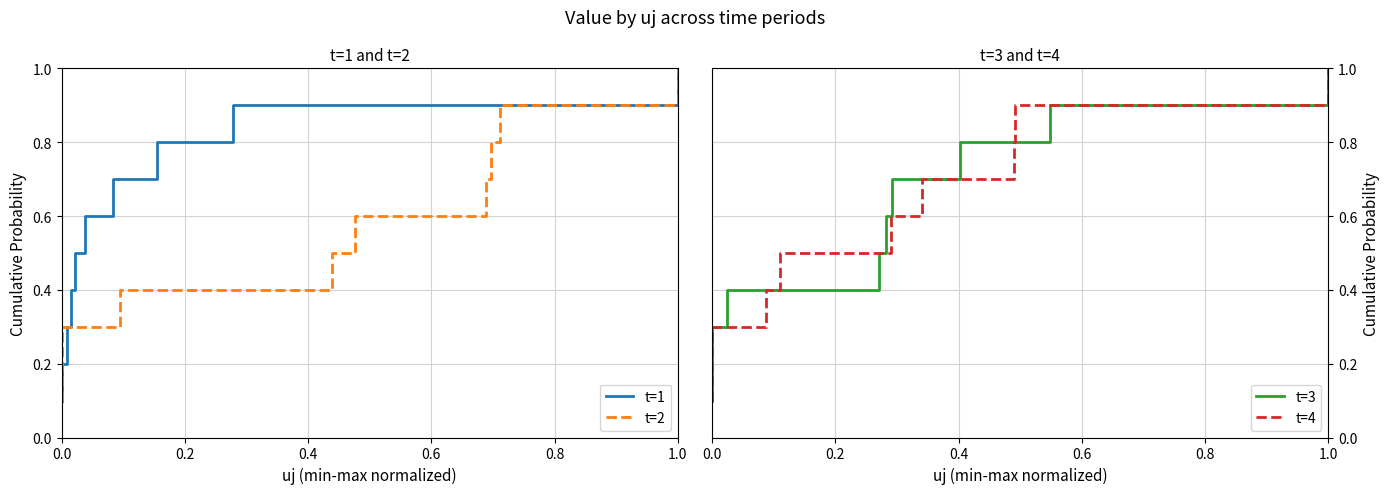

What is the value of the t=3 point at the 1st from the left?

0.1